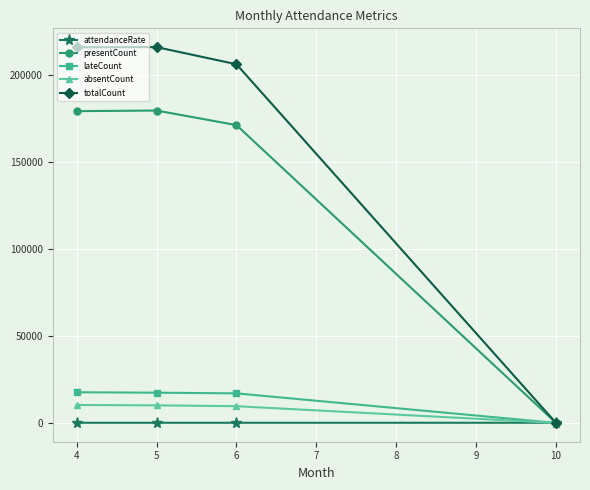

List the series in order of their peak value, highest first.

totalCount, presentCount, lateCount, absentCount, attendanceRate